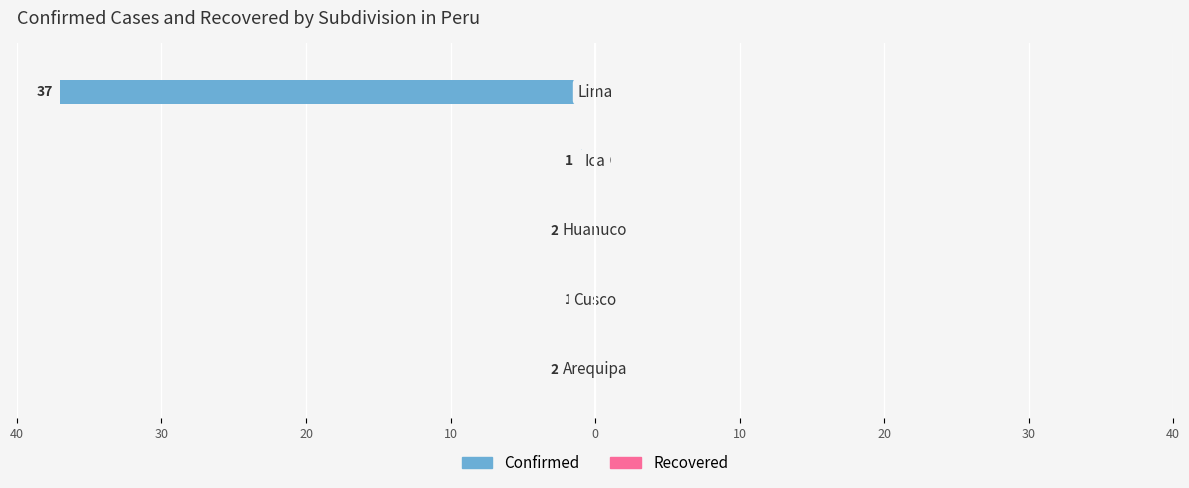

Are the bars horizontal?

Yes